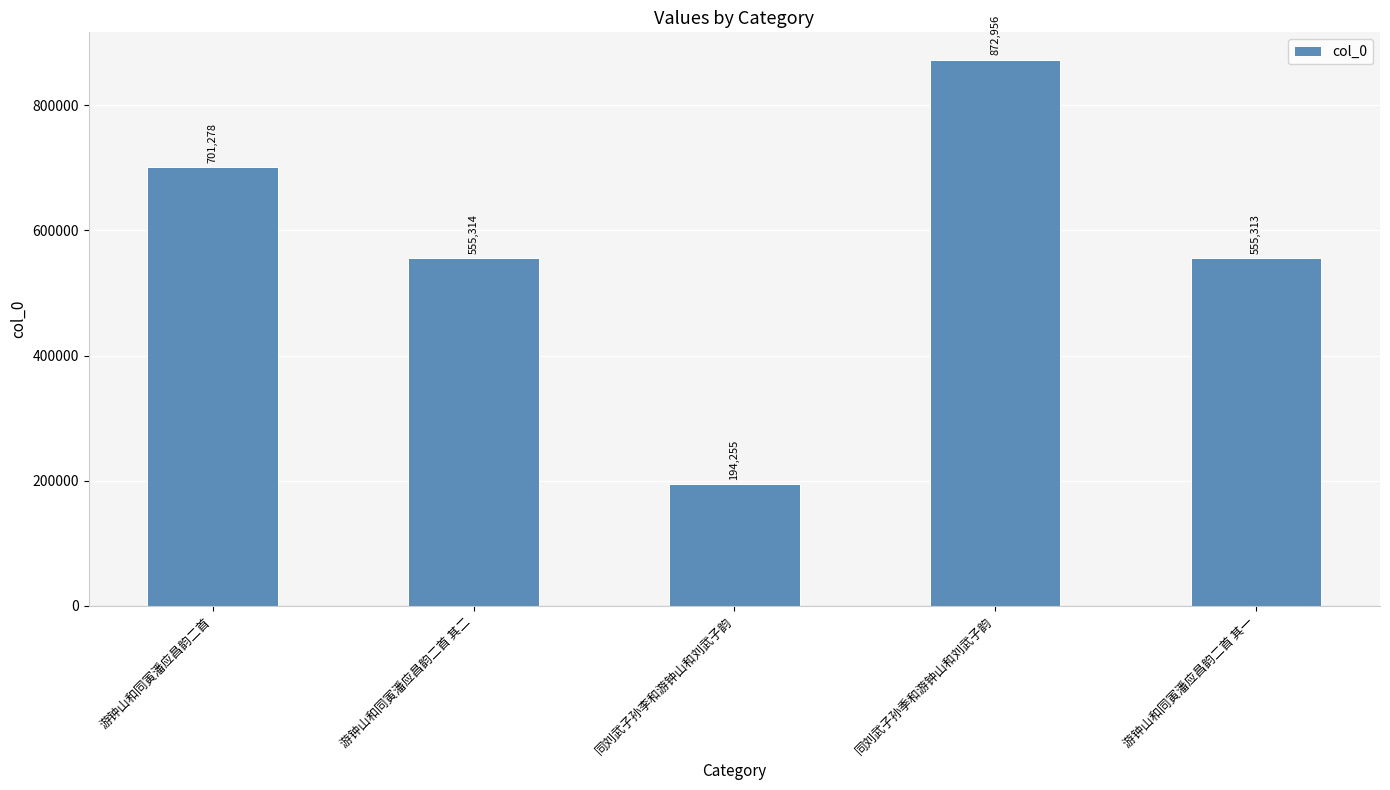

Approximately how many times larger is the value at 游钟山和同寅潘应昌韵二首 其一 compared to 同刘武子孙季和游钟山和刘武子韵?

0.6